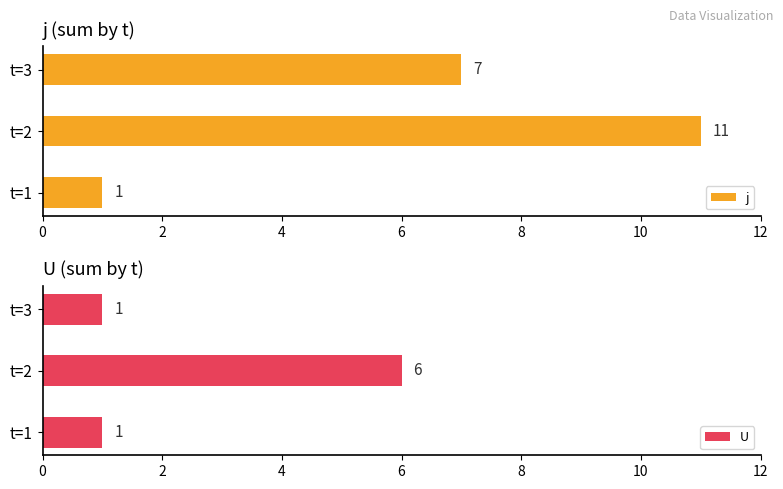

What is the value of the j bar at the 1st from the left?

1